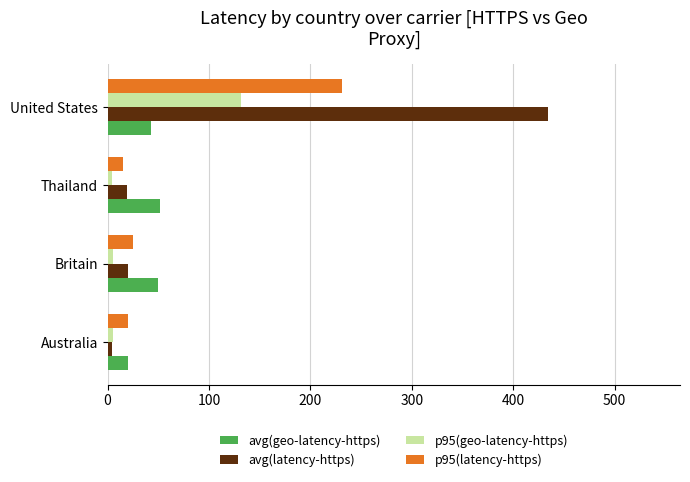

The p95(geo-latency-https) series shows 131.2 at United States. True or false?

True